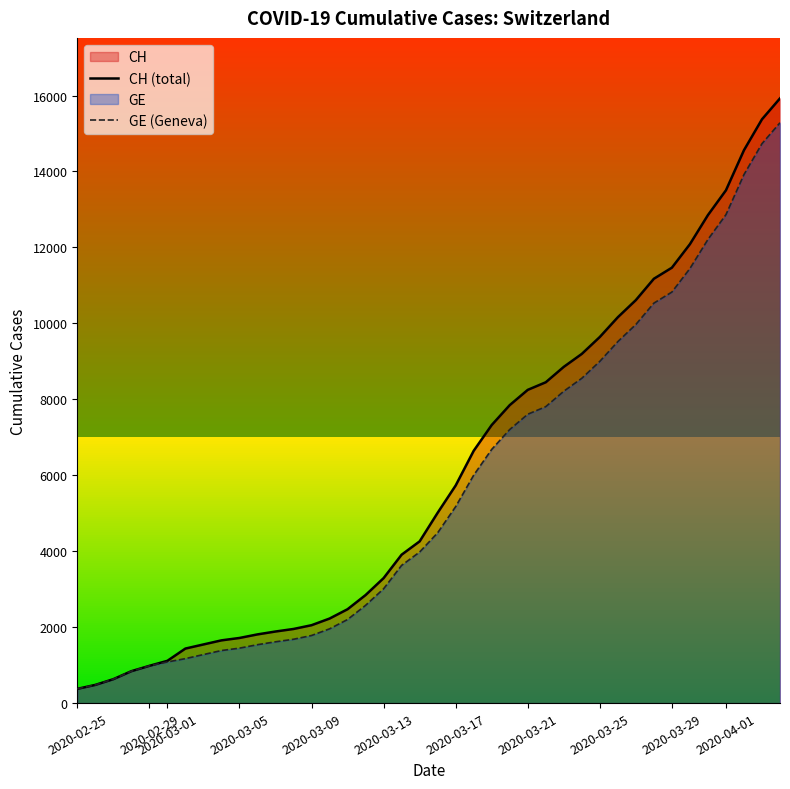

Reading right to left, transcribe all the data shown in this chart.

CH (total): 15926	15375	14561	13505	12852	12086	11467	11175	10613	10162	9642	9196	8855	8449	8249	7847	7323	6644	5731	5012	4259	3908	3291	2845	2472	2226	2051	1952	1885	1809	1715	1652	1544	1436	1113	981	840	630	479	375
GE (Geneva): 15284	14733	13919	12863	12210	11444	10825	10533	9971	9520	9000	8554	8213	7807	7607	7205	6681	6002	5174	4485	3978	3627	3010	2574	2201	1955	1780	1681	1614	1538	1447	1384	1278	1171	1083	981	840	630	479	375